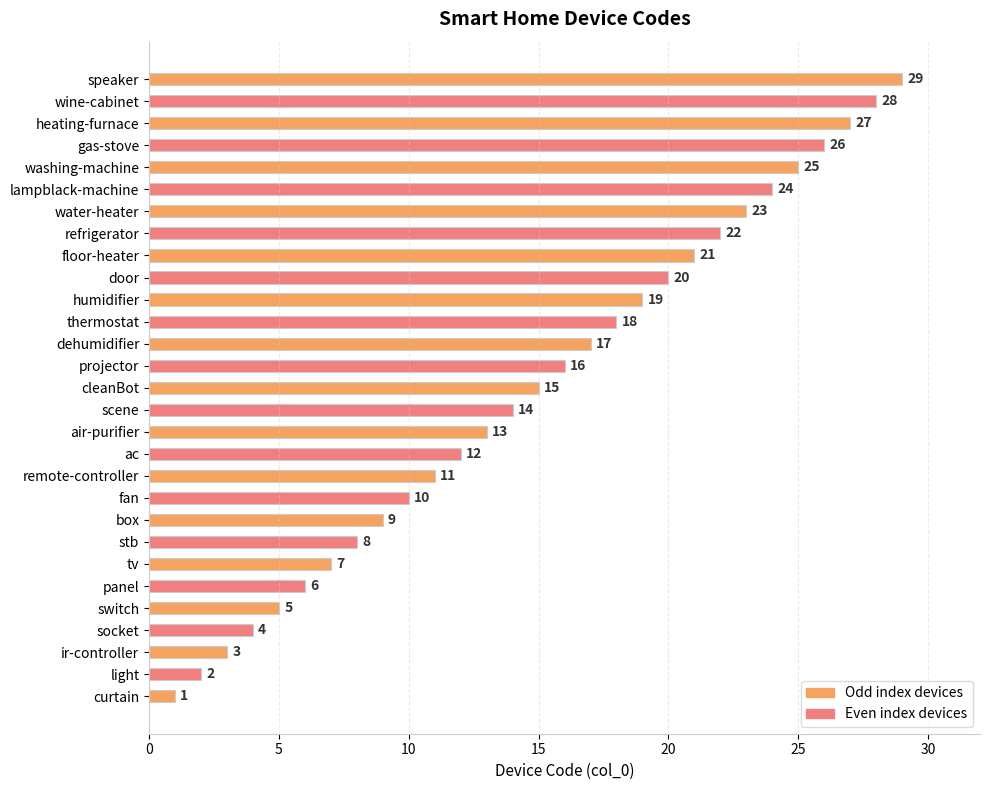

Read the value at cleanBot.

15